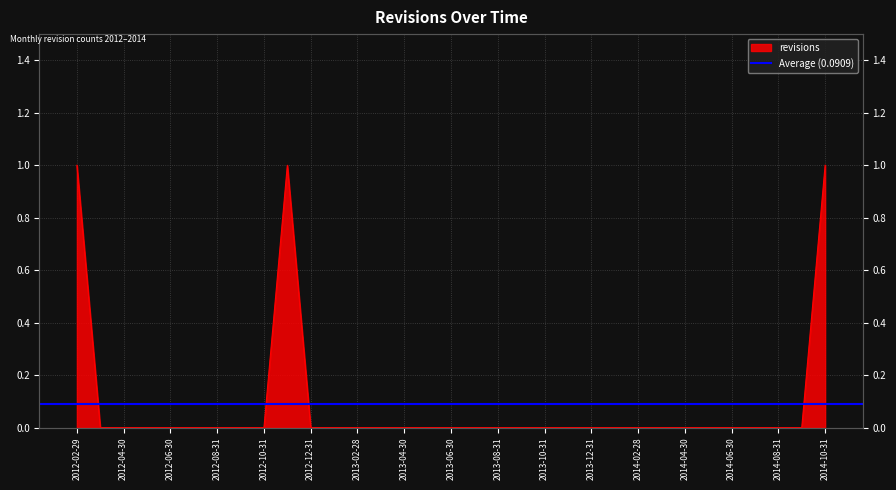

How many interior local peaks (higher than both neighbors) does the data have?

1